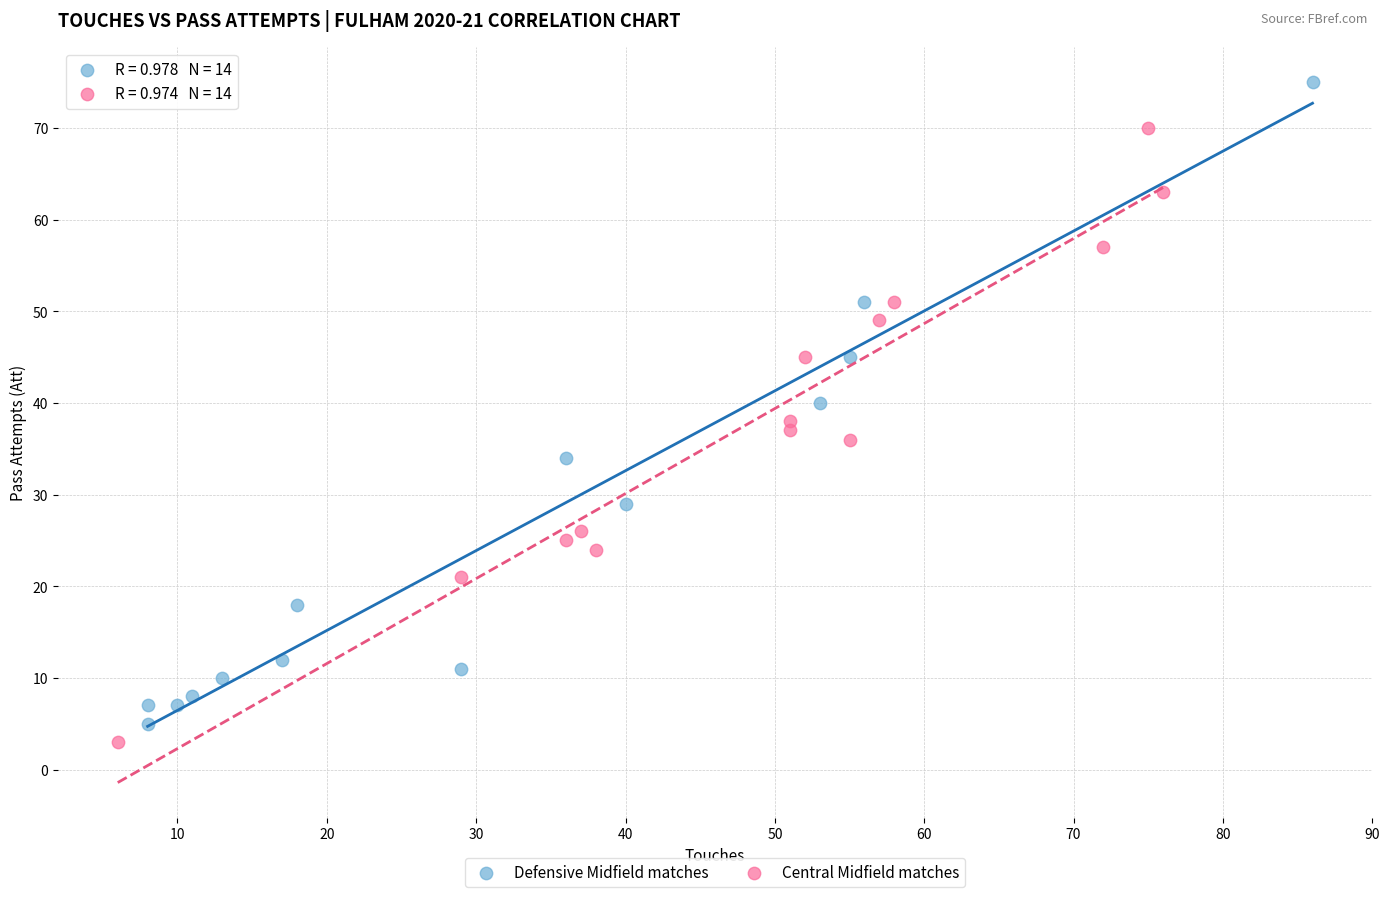

What are all the series names shown in the legend?

Defensive Midfield matches, Central Midfield matches